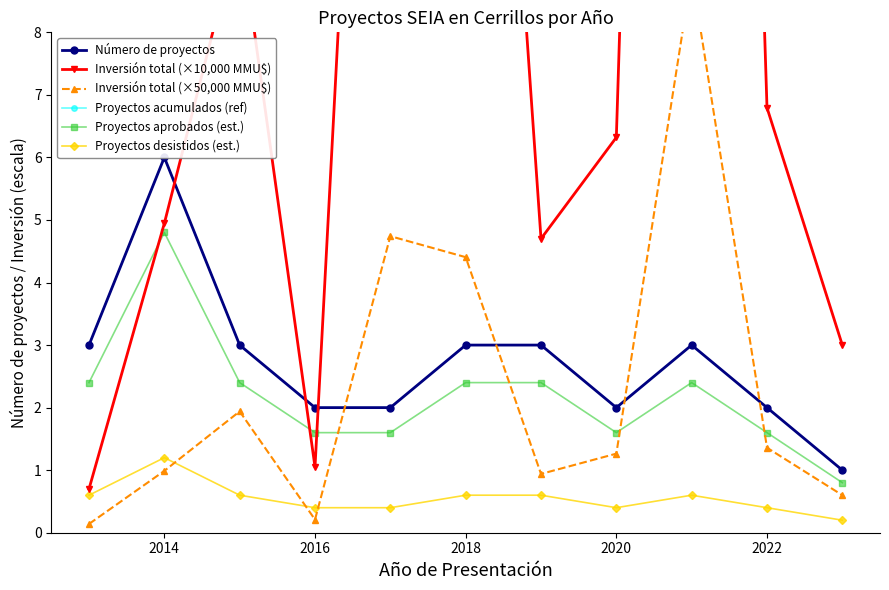

At how many categories does at least one series exceed 10?

3